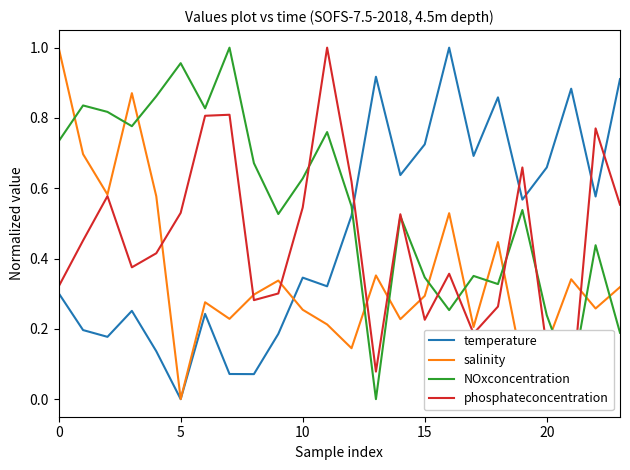

The phosphateconcentration series shows 0.3 at 8. True or false?

True